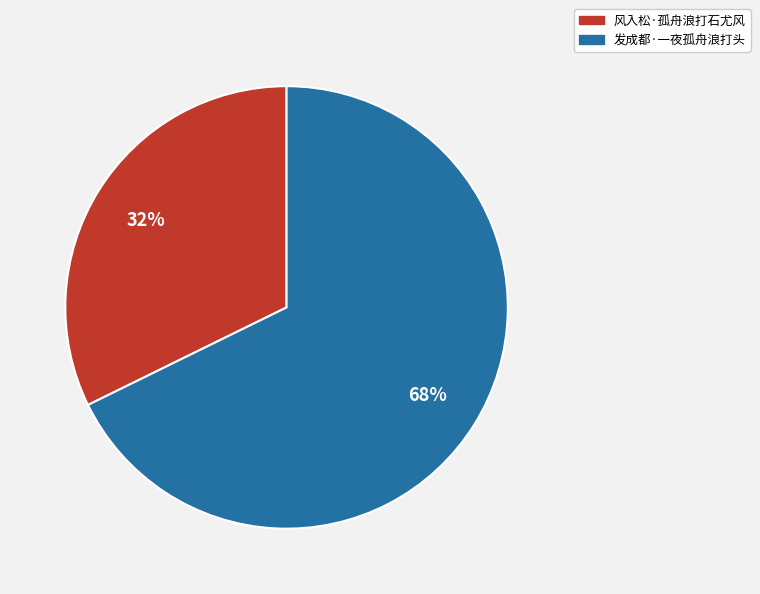

Approximately how many times larger is the value at 发成都·一夜孤舟浪打头 compared to 风入松·孤舟浪打石尤风?

2.1